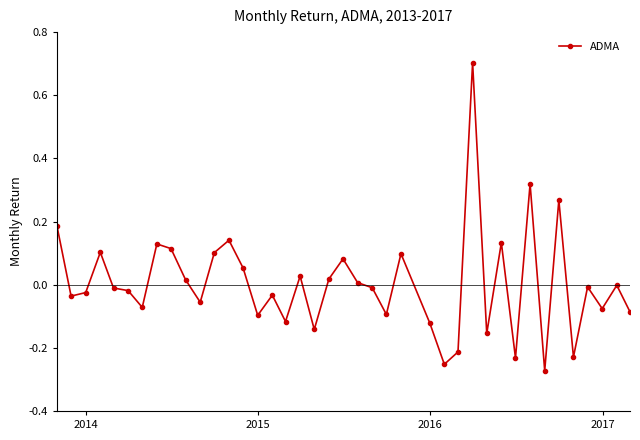

What is the difference between the maximum and minimum values?

1.0